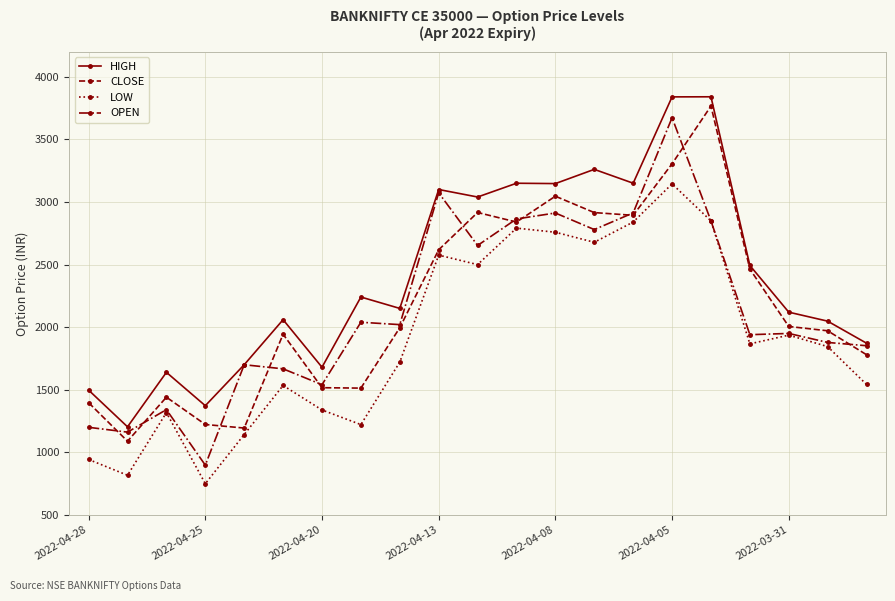

True or false: HIGH has more than 0 interior local peaks.

True